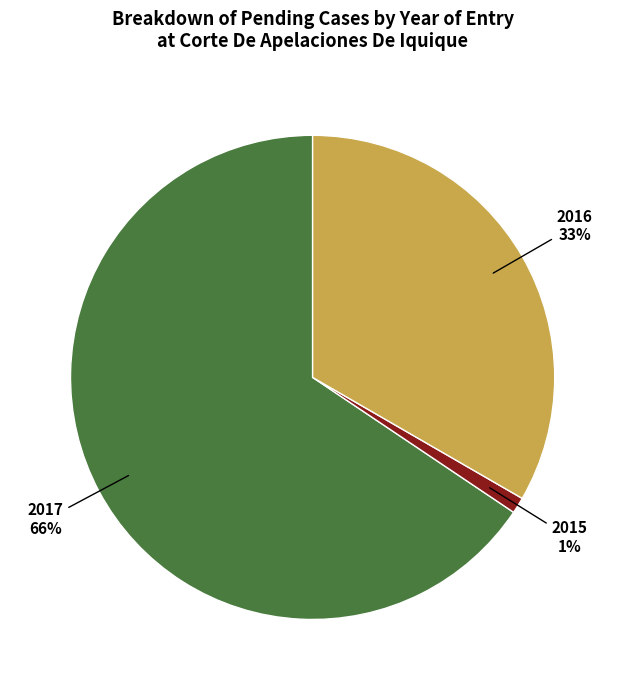

How many segments does this pie chart have?

3